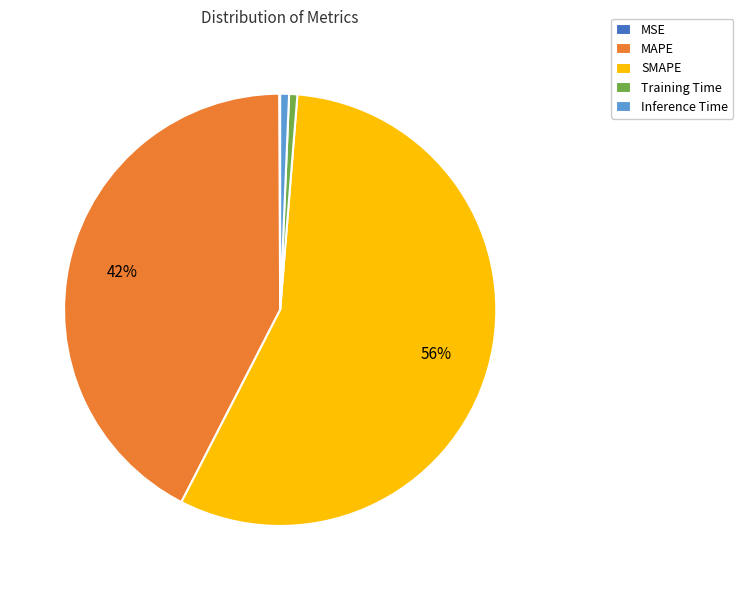

True or false: MAPE accounts for 42% of the total.

True